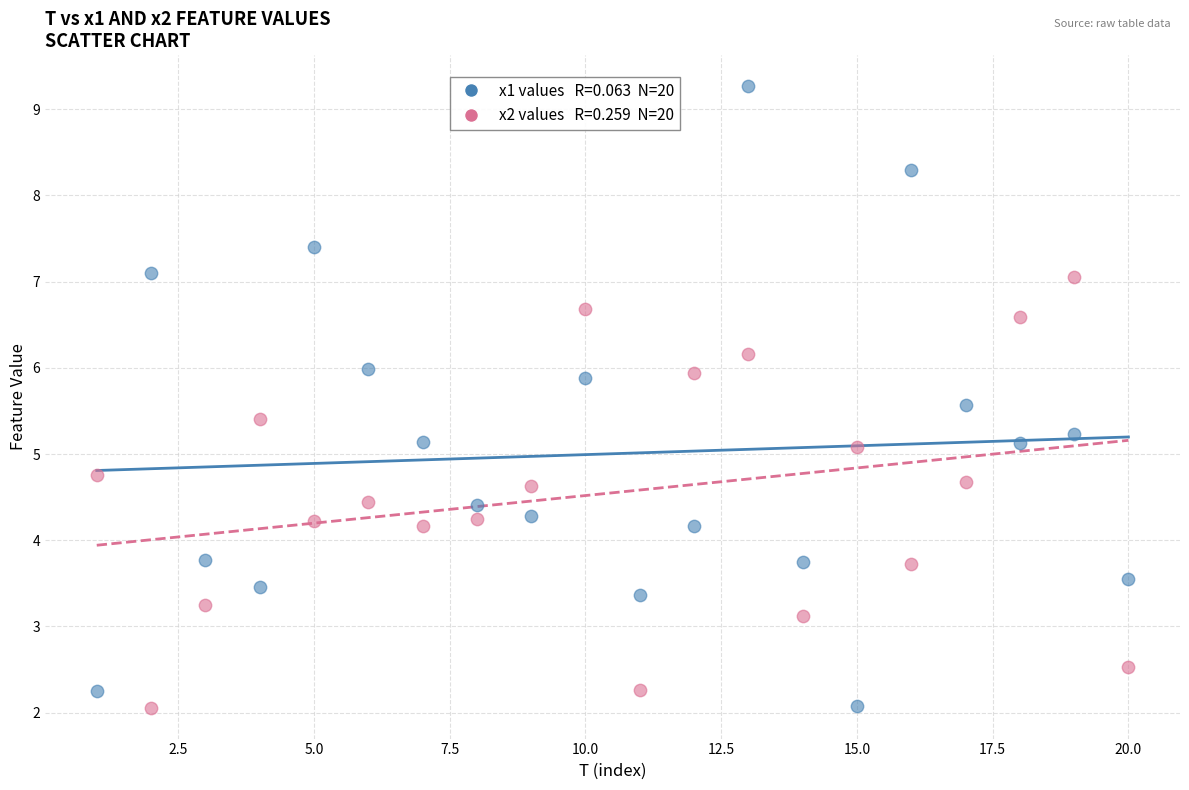

Across all data points, what is the range of Y values (max minus min)?

7.2